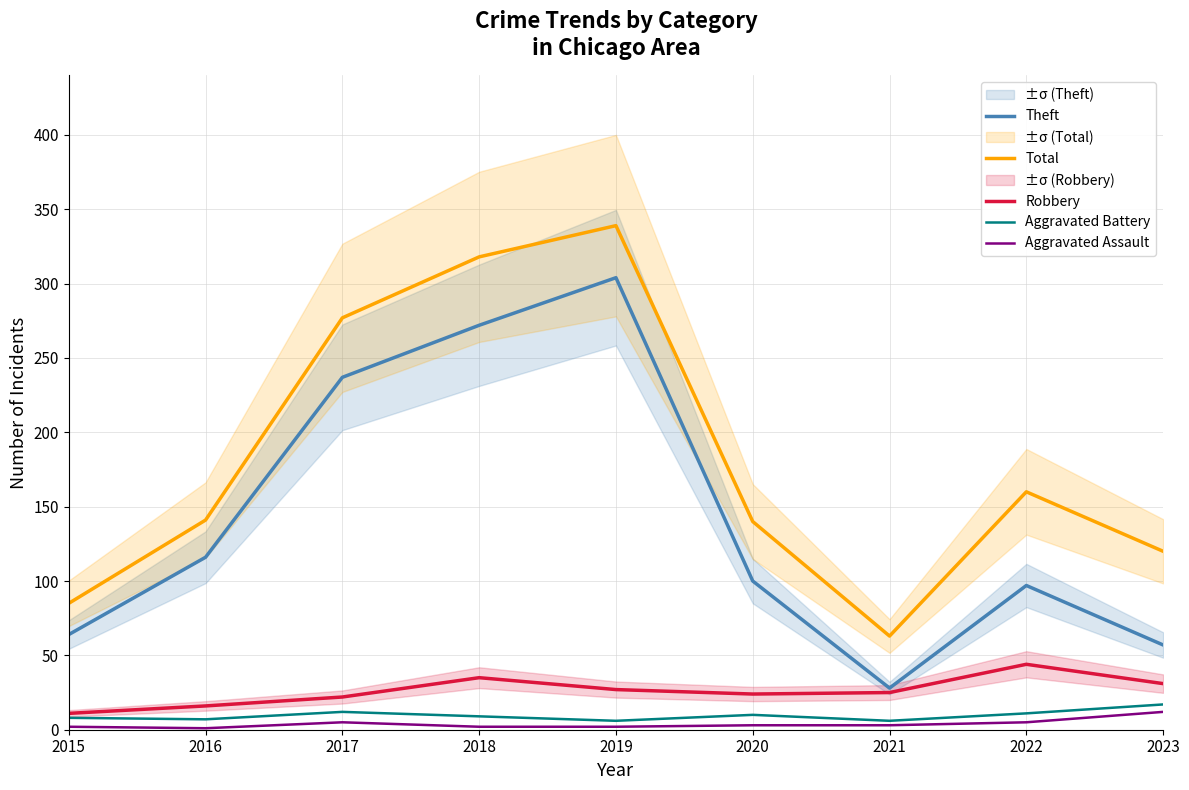

Which series has the largest range (max minus min)?

Theft